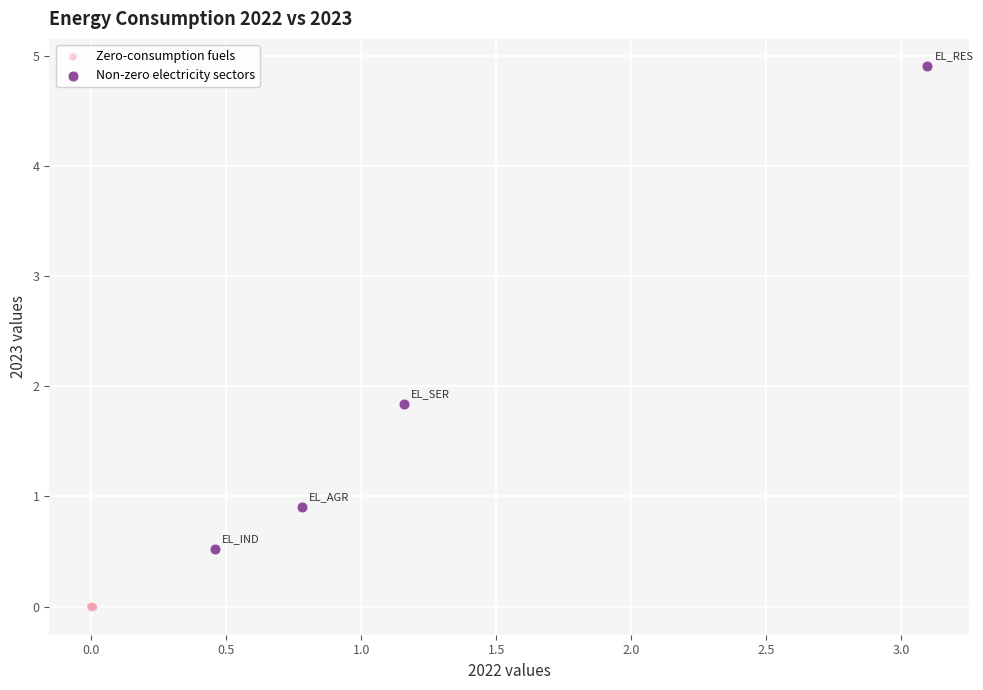

Which series has the largest Y range (max minus min)?

Non-zero electricity sectors